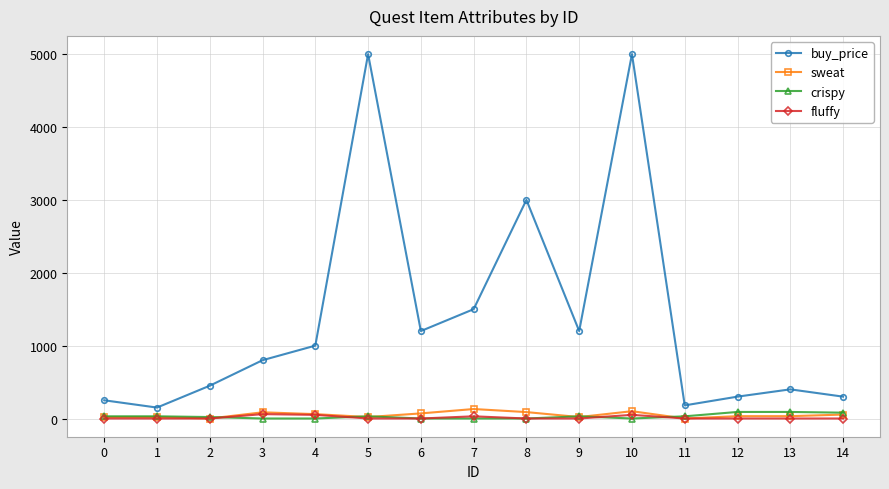

Which series changed the most between 8 and 9?

buy_price